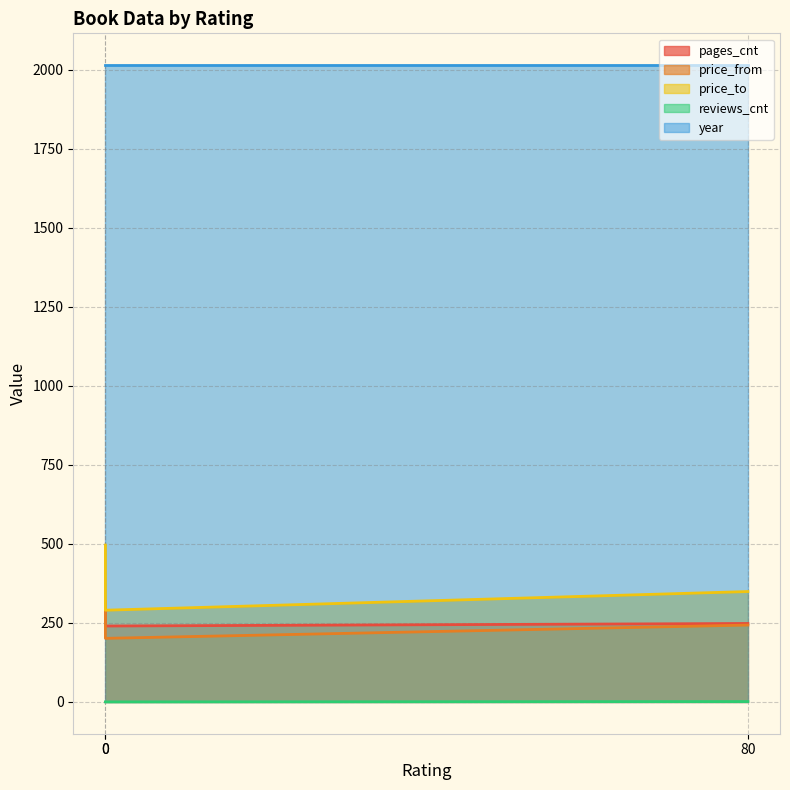

The reviews_cnt series shows 0 at 0. True or false?

True